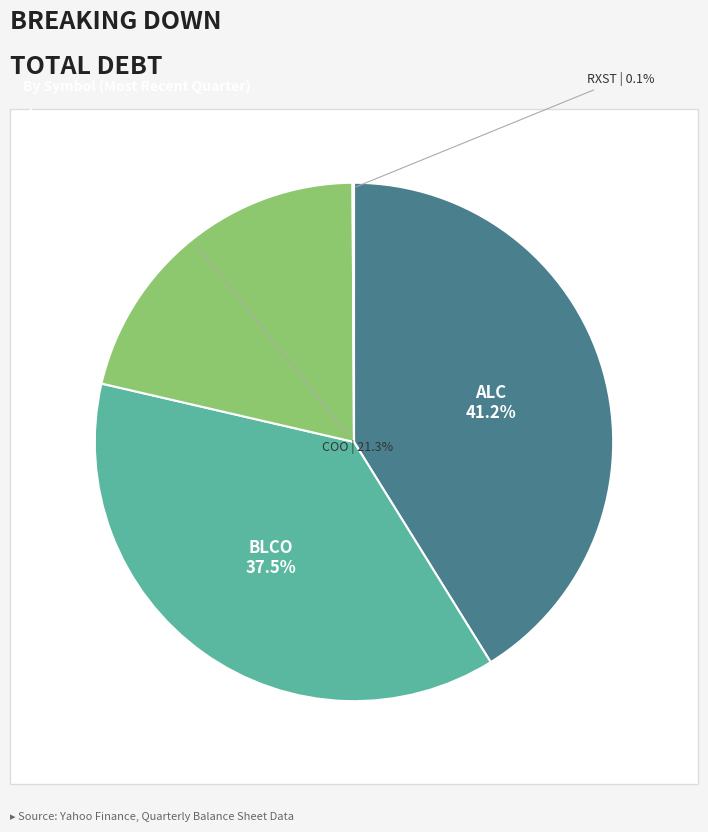

Does any single category account for the majority?

No